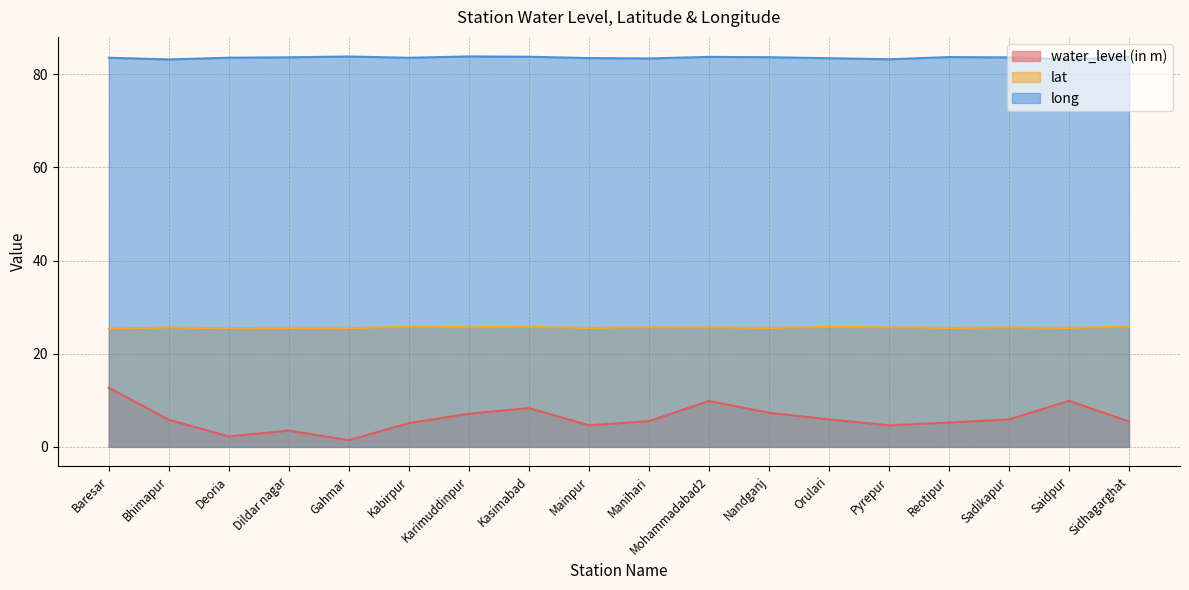

At which category does water_level (in m) reach its first local valley?

Deoria